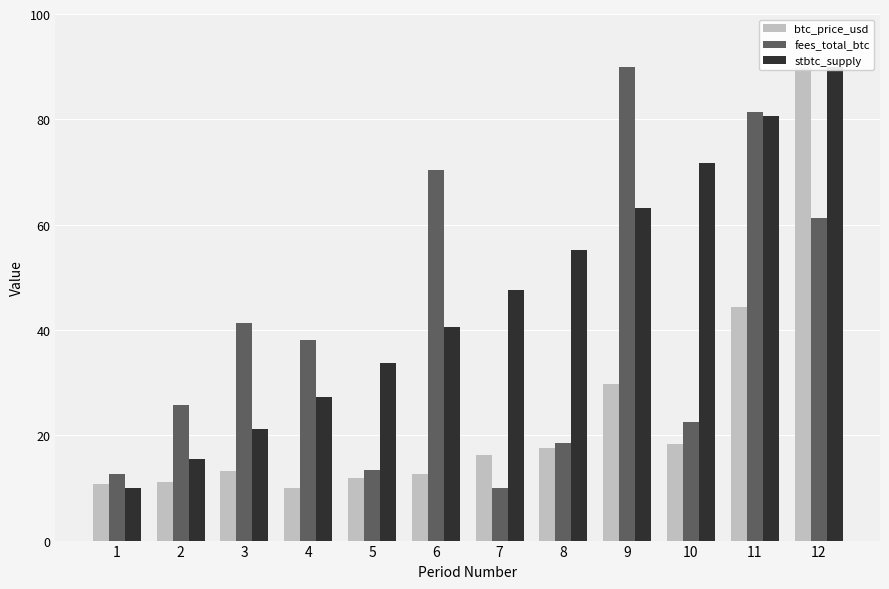

What is the difference between the fees_total_btc values at 8 and 11?

63.0